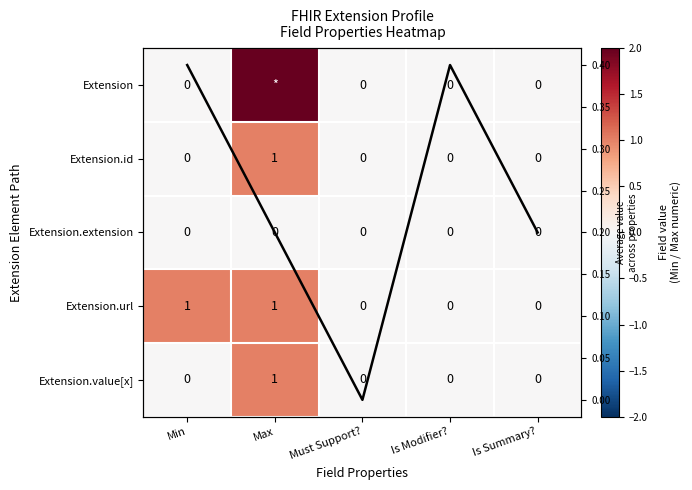

Is it true that Extension.id equals 1.3 at Max?

False